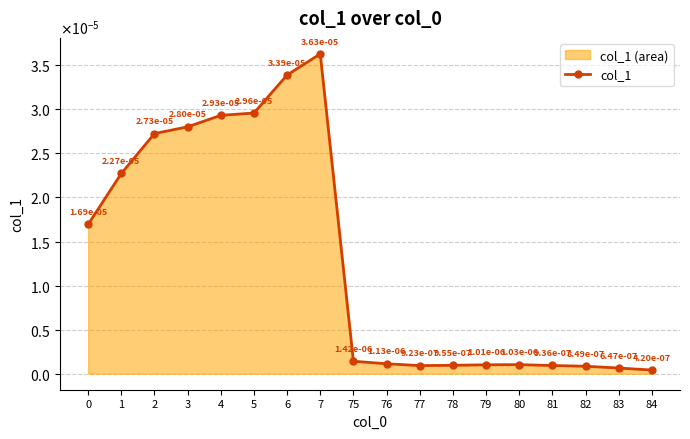

Is it true that the value at 79 is 0.0?

False